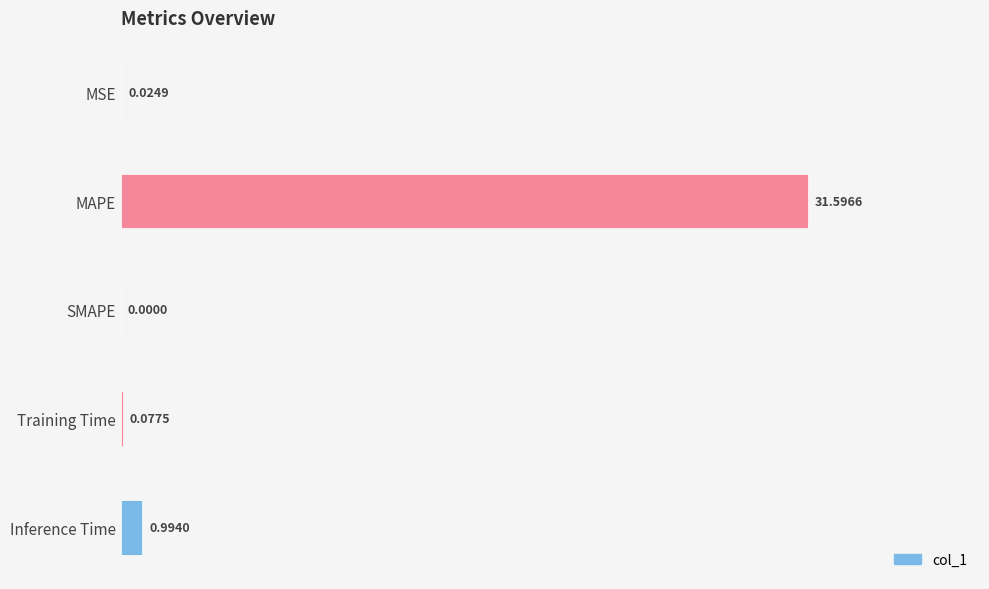

What is the change in value from MSE to MAPE?

+31.6